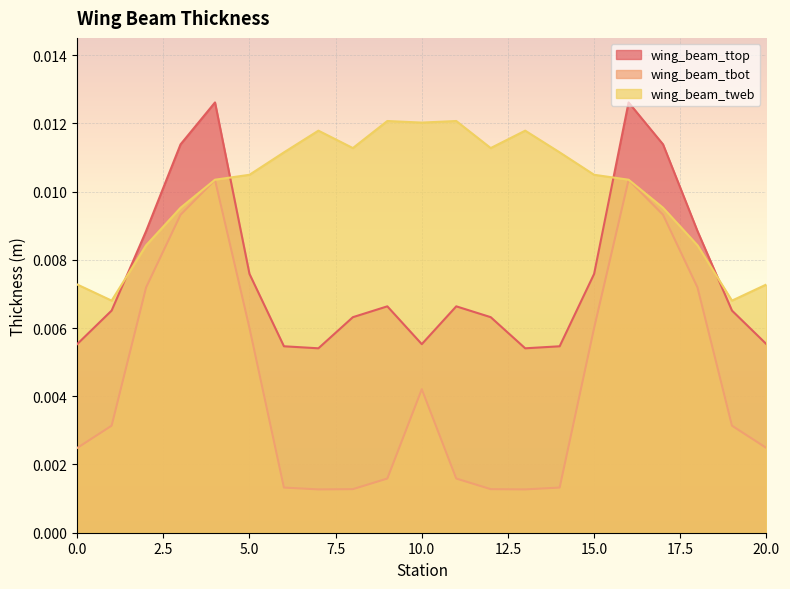

Which category has the highest value in the wing_beam_ttop series?

4